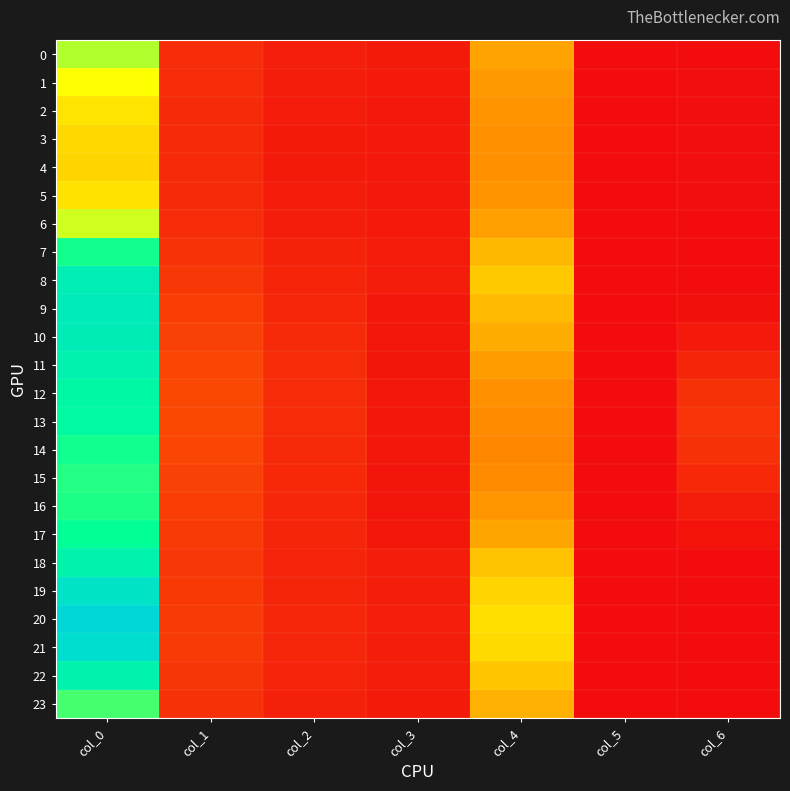

Reading left to right, what are all the values shown in this chart?

0: col_0=0.9	col_1=0.1	col_2=0.1	col_3=0.1	col_4=0.6	col_5=0.0	col_6=0.0
1: col_0=0.8	col_1=0.1	col_2=0.1	col_3=0.1	col_4=0.5	col_5=0.0	col_6=0.0
2: col_0=0.7	col_1=0.1	col_2=0.1	col_3=0.1	col_4=0.5	col_5=0.0	col_6=0.0
3: col_0=0.7	col_1=0.1	col_2=0.1	col_3=0.1	col_4=0.5	col_5=0.0	col_6=0.0
4: col_0=0.7	col_1=0.1	col_2=0.1	col_3=0.1	col_4=0.5	col_5=0.0	col_6=0.0
5: col_0=0.7	col_1=0.1	col_2=0.1	col_3=0.1	col_4=0.5	col_5=0.0	col_6=0.0
6: col_0=0.9	col_1=0.1	col_2=0.1	col_3=0.1	col_4=0.5	col_5=0.0	col_6=0.0
7: col_0=1.2	col_1=0.2	col_2=0.1	col_3=0.1	col_4=0.6	col_5=0.0	col_6=0.0
8: col_0=1.4	col_1=0.2	col_2=0.1	col_3=0.1	col_4=0.7	col_5=0.0	col_6=0.0
9: col_0=1.4	col_1=0.2	col_2=0.1	col_3=0.1	col_4=0.6	col_5=0.0	col_6=0.0
10: col_0=1.4	col_1=0.2	col_2=0.1	col_3=0.0	col_4=0.6	col_5=0.0	col_6=0.1
11: col_0=1.3	col_1=0.3	col_2=0.1	col_3=0.0	col_4=0.5	col_5=0.0	col_6=0.1
12: col_0=1.3	col_1=0.3	col_2=0.1	col_3=0.0	col_4=0.5	col_5=0.0	col_6=0.2
13: col_0=1.2	col_1=0.3	col_2=0.1	col_3=0.0	col_4=0.5	col_5=0.0	col_6=0.2
14: col_0=1.2	col_1=0.3	col_2=0.1	col_3=0.0	col_4=0.5	col_5=0.0	col_6=0.2
15: col_0=1.1	col_1=0.2	col_2=0.1	col_3=0.0	col_4=0.5	col_5=0.0	col_6=0.1
16: col_0=1.2	col_1=0.2	col_2=0.1	col_3=0.0	col_4=0.5	col_5=0.0	col_6=0.1
17: col_0=1.2	col_1=0.2	col_2=0.1	col_3=0.0	col_4=0.6	col_5=0.0	col_6=0.0
18: col_0=1.3	col_1=0.2	col_2=0.1	col_3=0.1	col_4=0.6	col_5=0.0	col_6=0.0
19: col_0=1.5	col_1=0.2	col_2=0.1	col_3=0.1	col_4=0.7	col_5=0.0	col_6=0.0
20: col_0=1.6	col_1=0.2	col_2=0.1	col_3=0.1	col_4=0.7	col_5=0.0	col_6=0.0
21: col_0=1.5	col_1=0.2	col_2=0.1	col_3=0.1	col_4=0.7	col_5=0.0	col_6=0.0
22: col_0=1.3	col_1=0.2	col_2=0.1	col_3=0.1	col_4=0.6	col_5=0.0	col_6=0.0
23: col_0=1.1	col_1=0.2	col_2=0.1	col_3=0.1	col_4=0.6	col_5=0.0	col_6=0.0